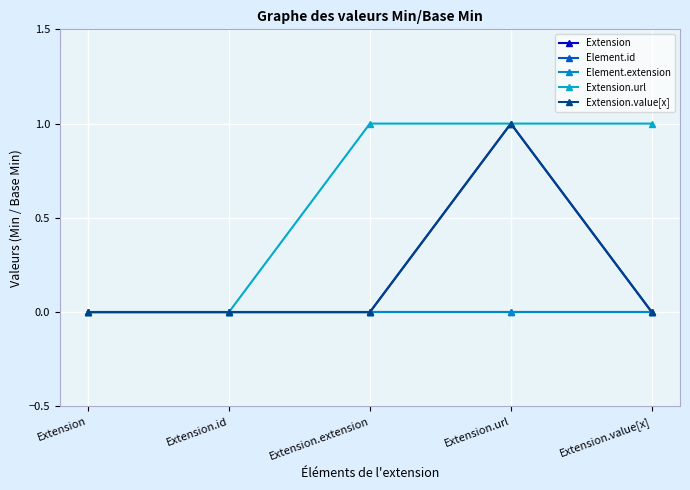

Reading left to right, extract all data points from this chart.

Extension: 0	0	0	1	0
Element.id: 0	0	0	0	0
Element.extension: 0	0	0	0	0
Extension.url: 0	0	1	1	1
Extension.value[x]: 0	0	0	1	0